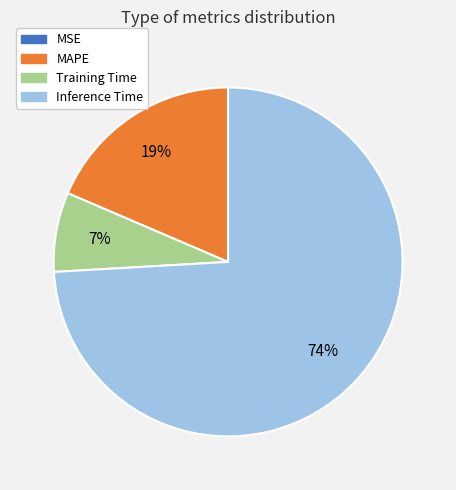

Which slice represents more than half of the pie?

Inference Time